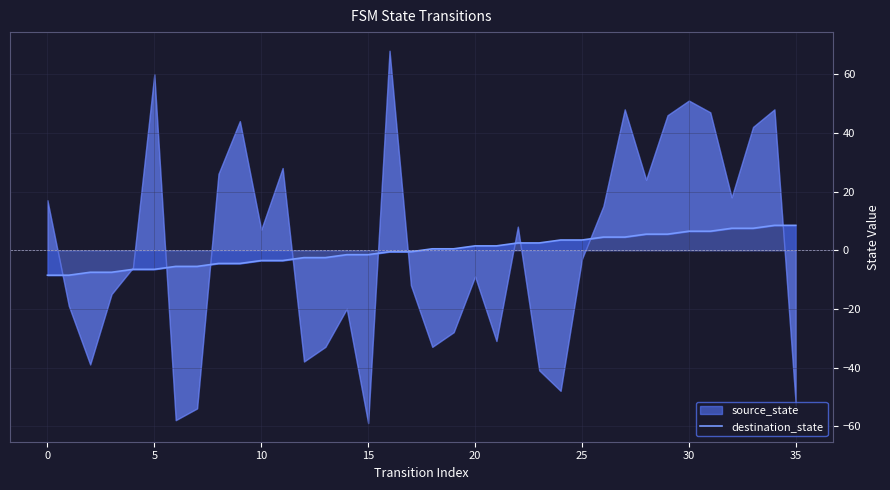

How many values are below zero?

18